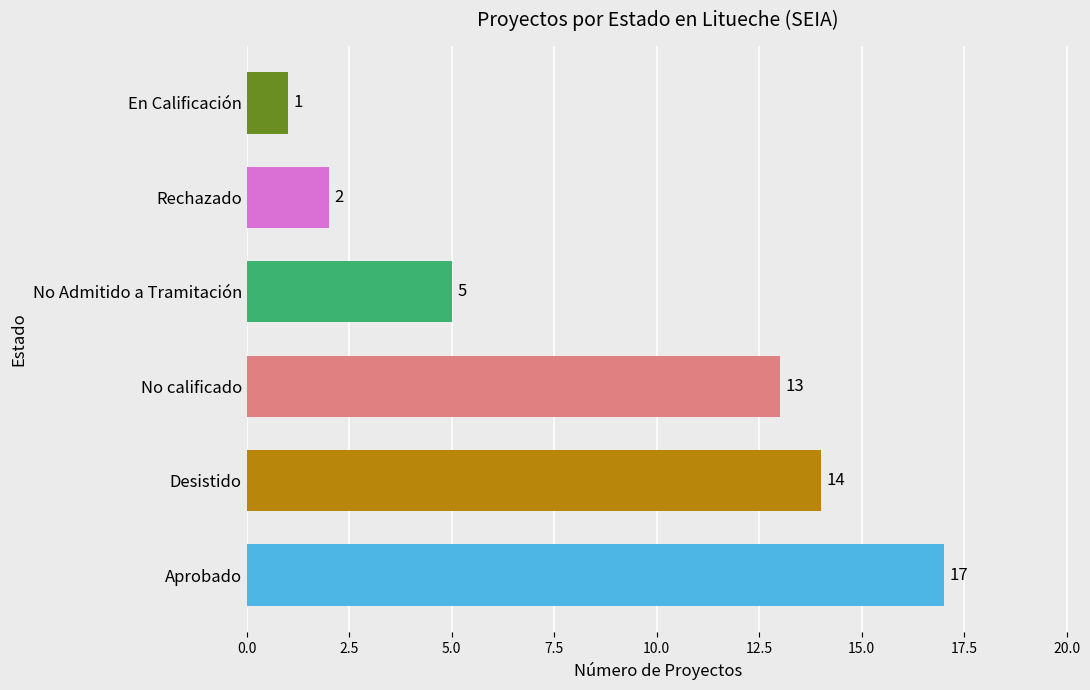

Is it true that the value at No Admitido a Tramitación is 5?

True